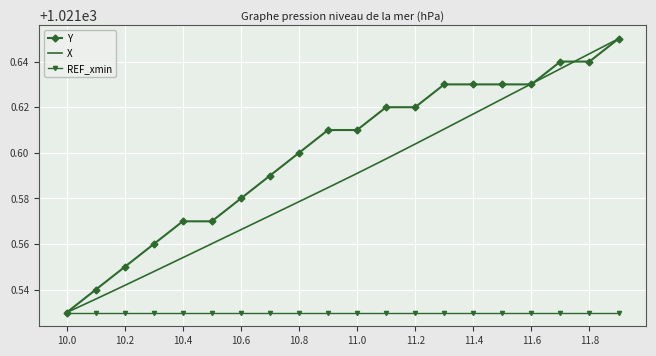

What is the difference between the maximum and minimum values in the X series?

0.1